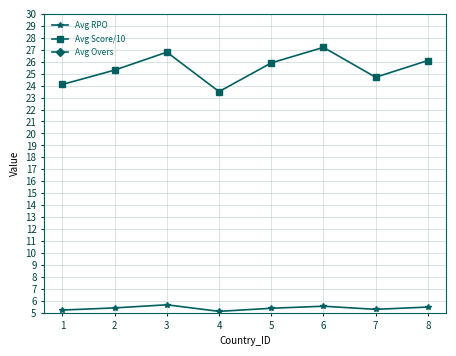

What is the lowest value of the Avg Score/10 series?

23.5